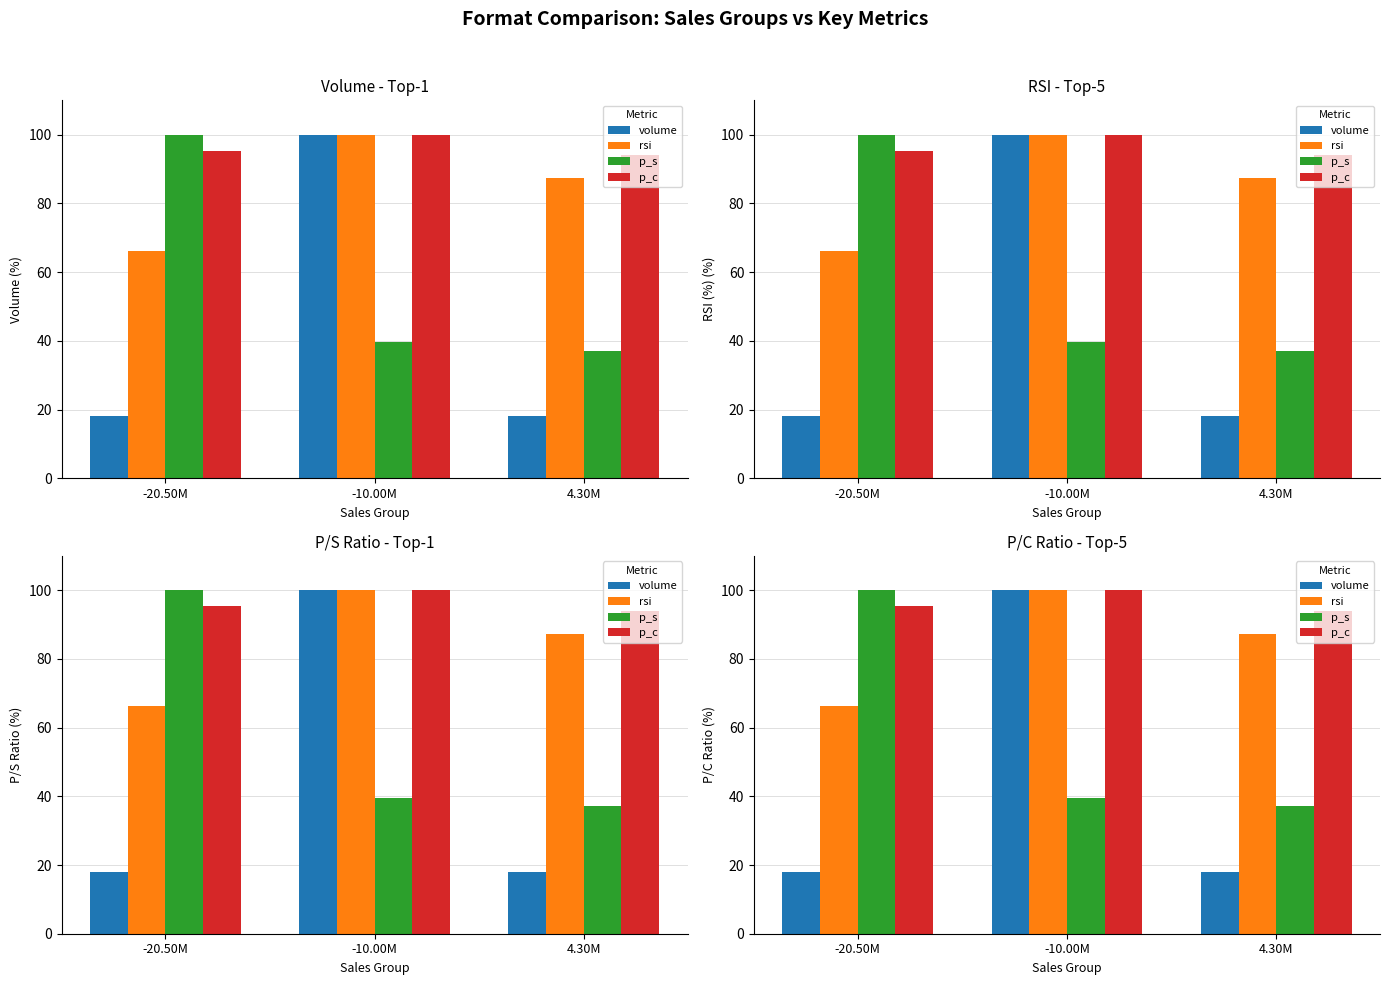

Rank the series by their maximum value, from highest to lowest.

volume, rsi, p_s, p_c